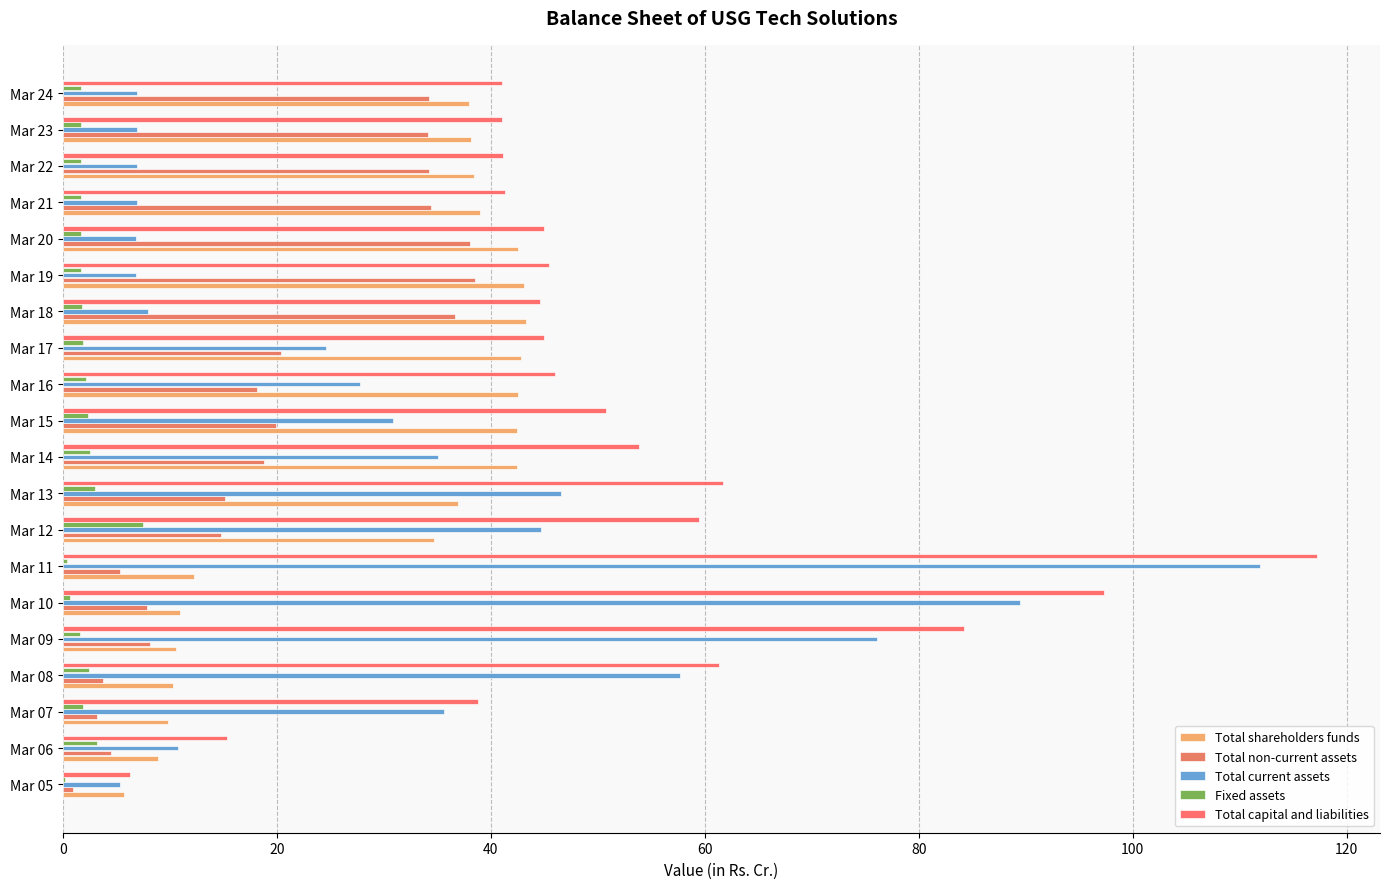

What position from the right is 10?

10